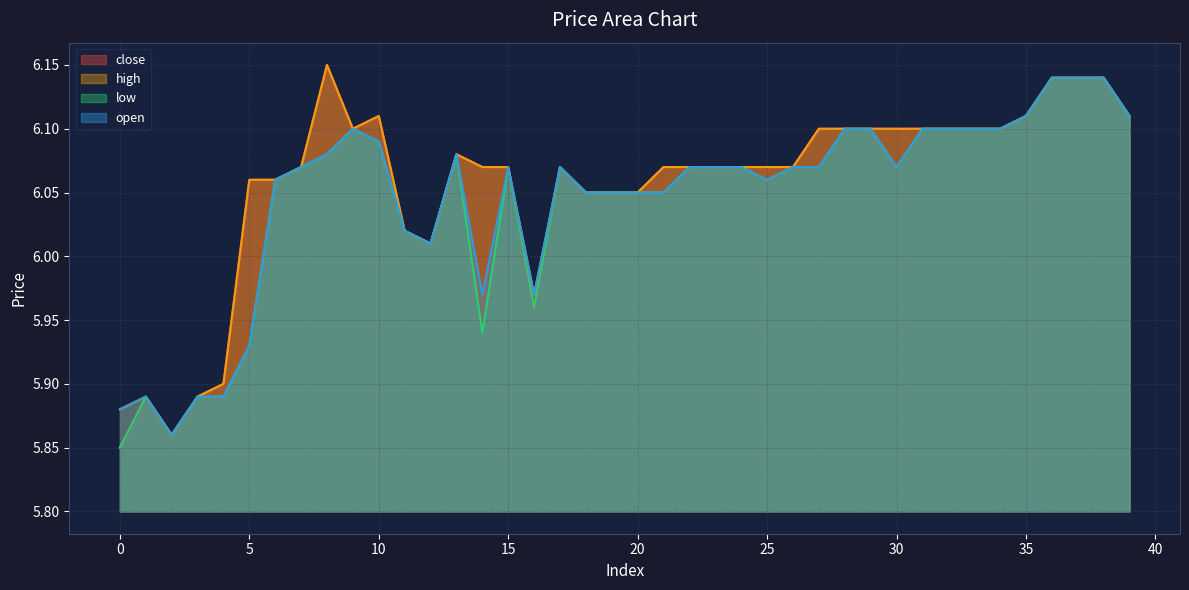

What is the total value across all series at 6?

24.2